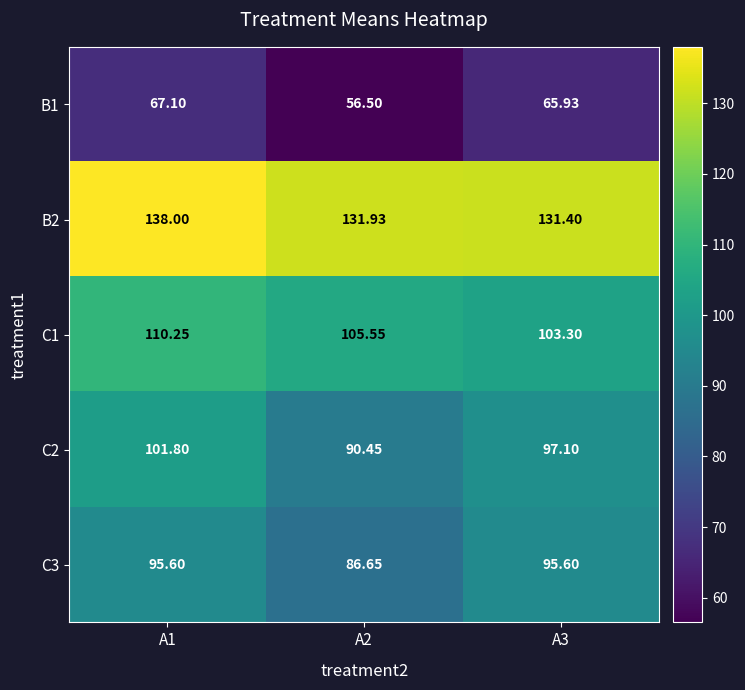

Is the value of C2 at A1 greater than the value of C3 at A2?

Yes